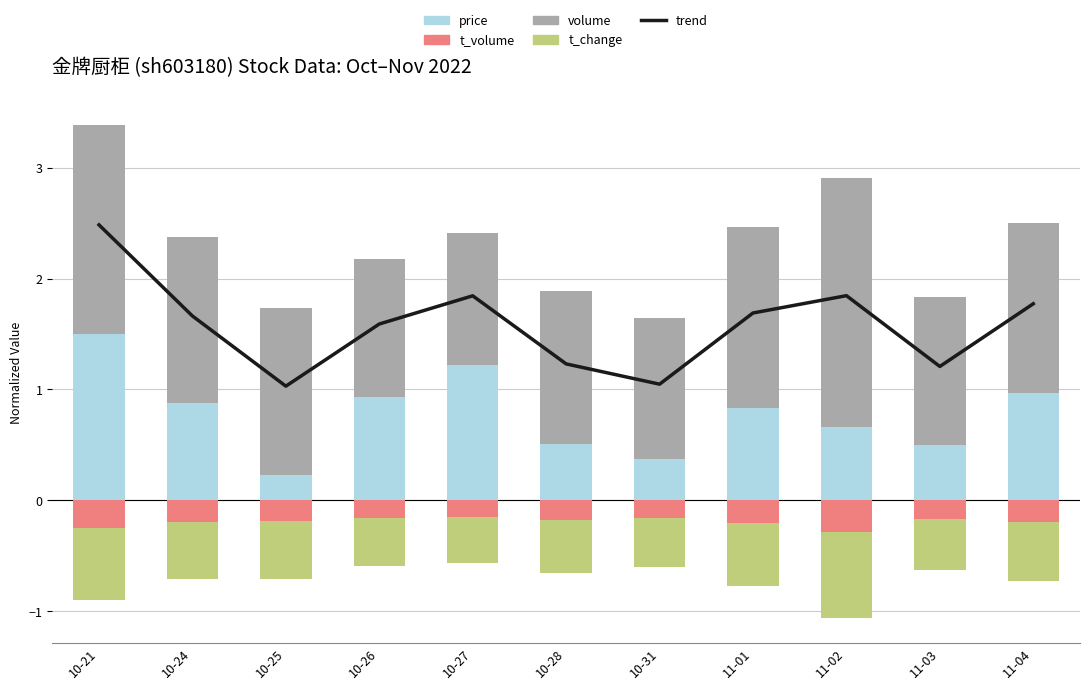

What is the difference between the maximum and minimum values in the t_change series?

0.4